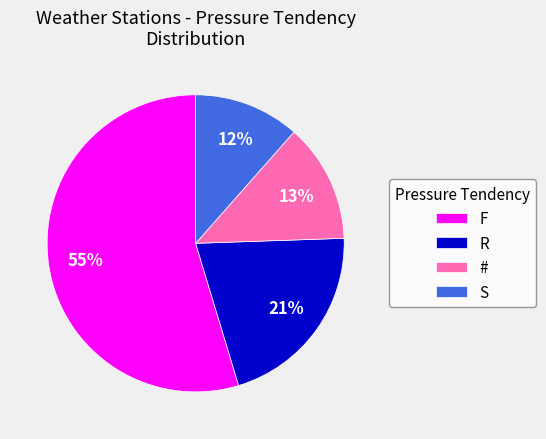

What is the largest slice in the pie chart?

F